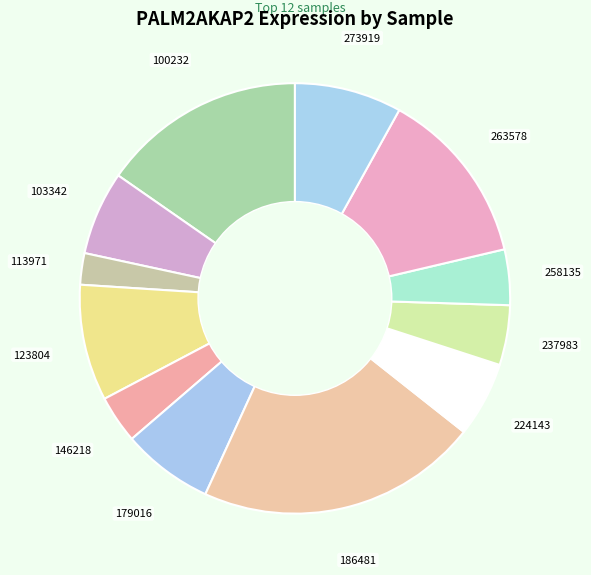

Is it true that 273919 is 8% of the pie?

True